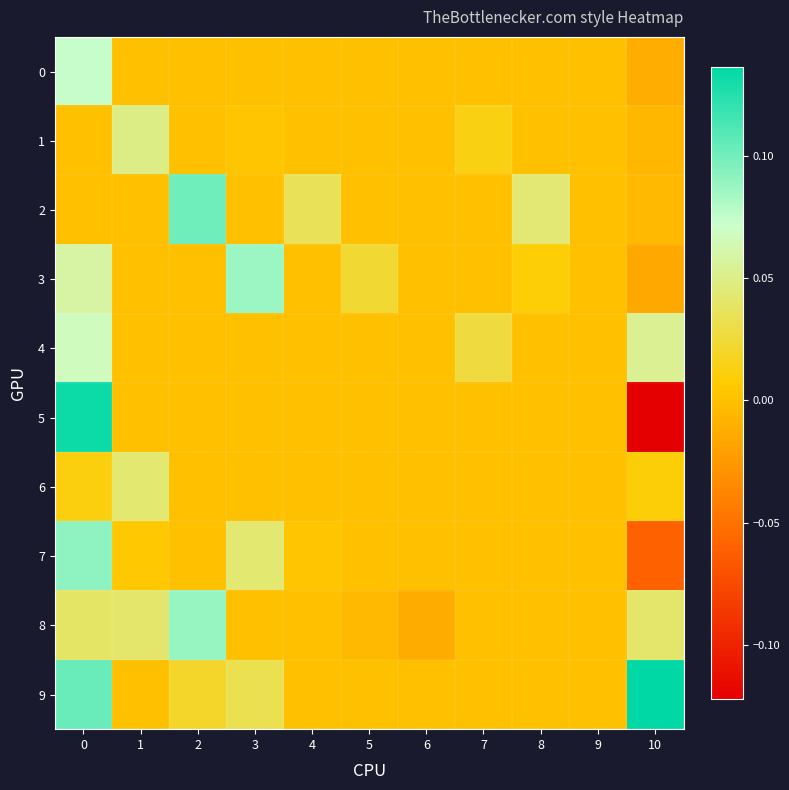

Reading right to left, list all the values displayed in this chart.

0: 10=-0.0	9=0.0	8=0.0	7=0.0	6=0.0	5=0.0	4=0.0	3=0.0	2=0.0	1=0.0	0=0.1
1: 10=-0.0	9=0.0	8=0.0	7=0.0	6=0.0	5=0.0	4=0.0	3=0.0	2=0.0	1=0.0	0=0.0
2: 10=-0.0	9=0.0	8=0.0	7=0.0	6=0.0	5=0.0	4=0.0	3=0.0	2=0.1	1=0.0	0=0.0
3: 10=-0.0	9=0.0	8=0.0	7=0.0	6=0.0	5=0.0	4=0.0	3=0.1	2=0.0	1=0.0	0=0.1
4: 10=0.1	9=0.0	8=0.0	7=0.0	6=0.0	5=0.0	4=0.0	3=0.0	2=0.0	1=0.0	0=0.1
5: 10=-0.1	9=0.0	8=0.0	7=0.0	6=0.0	5=0.0	4=0.0	3=0.0	2=0.0	1=0.0	0=0.1
6: 10=0.0	9=0.0	8=0.0	7=0.0	6=0.0	5=0.0	4=0.0	3=0.0	2=0.0	1=0.0	0=0.0
7: 10=-0.1	9=0.0	8=0.0	7=0.0	6=0.0	5=0.0	4=0.0	3=0.0	2=0.0	1=0.0	0=0.1
8: 10=0.0	9=0.0	8=0.0	7=0.0	6=-0.0	5=-0.0	4=0.0	3=0.0	2=0.1	1=0.0	0=0.0
9: 10=0.1	9=0.0	8=0.0	7=0.0	6=0.0	5=0.0	4=0.0	3=0.0	2=0.0	1=0.0	0=0.1